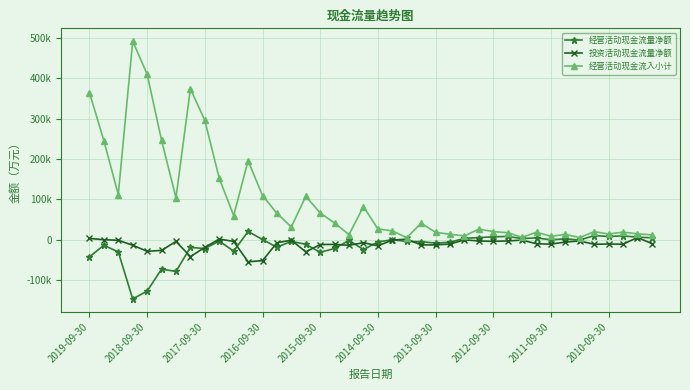

What are all the series names shown in the legend?

经营活动现金流量净额, 投资活动现金流量净额, 经营活动现金流入小计